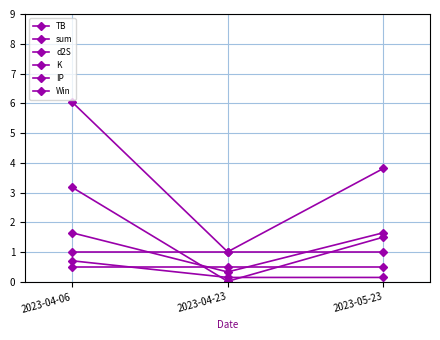

What is the sum of all TB values?

4.7